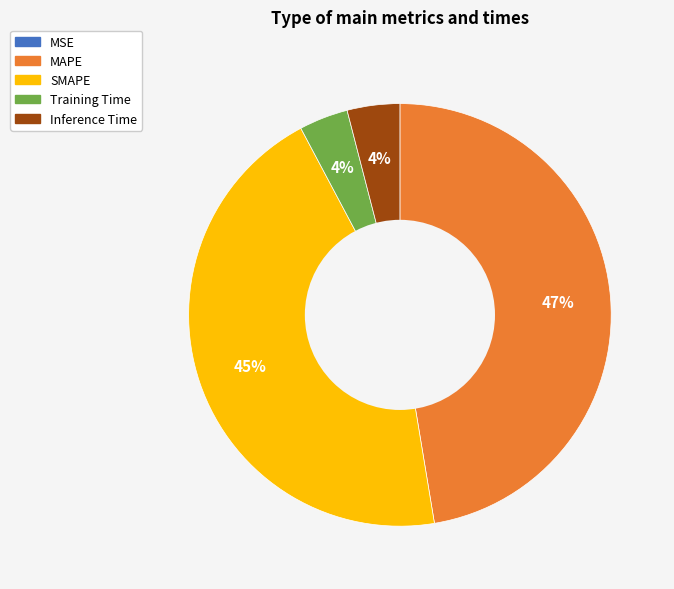

What is the largest slice in the pie chart?

MAPE